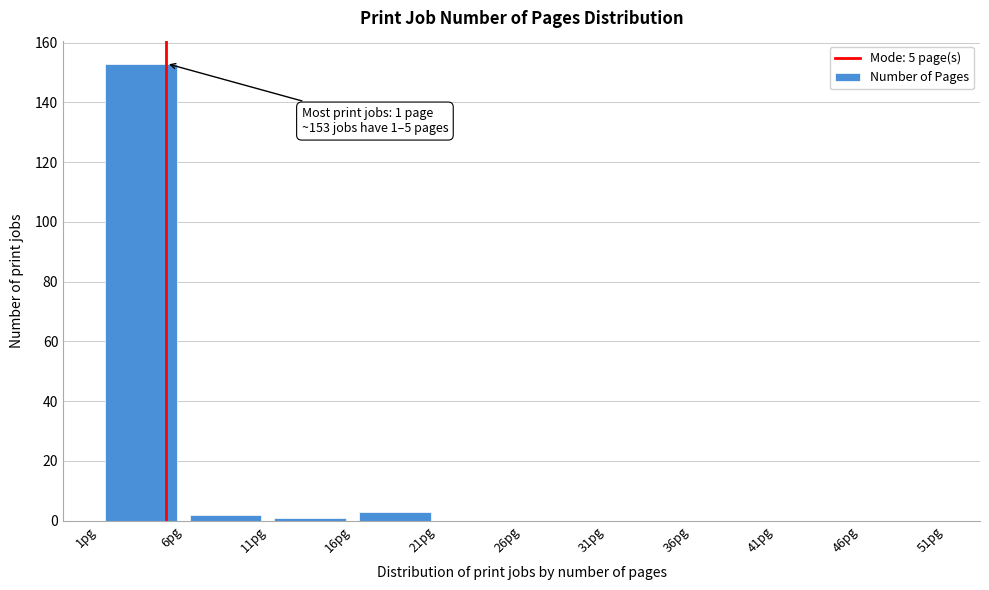

Which range on the x-axis has the tallest bar?

1 to 6